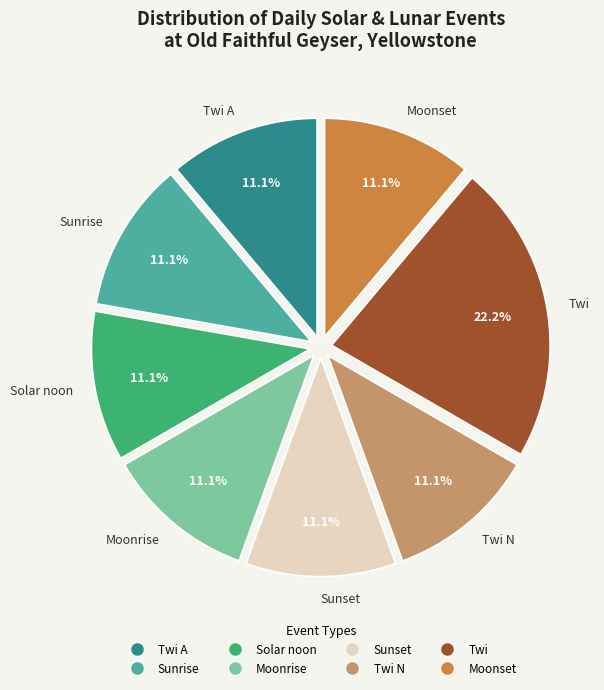

Does any single category account for the majority?

No